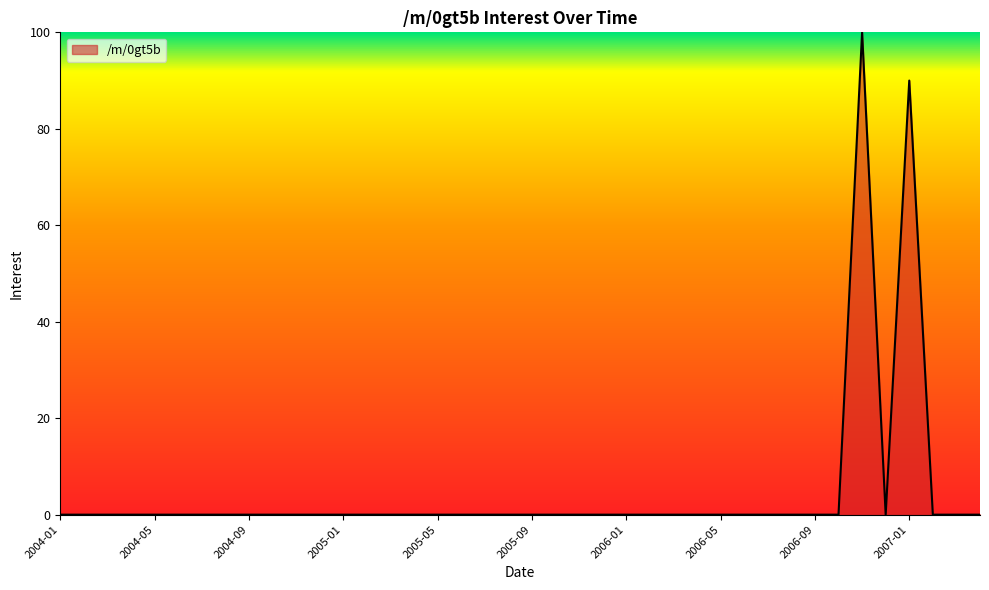

What is the difference between the maximum and minimum values?

100